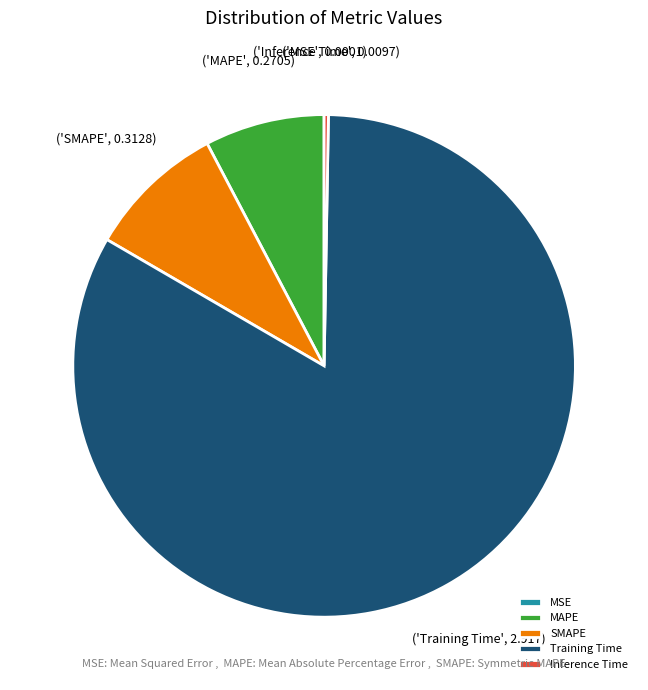

Is Training Time the majority of the pie?

Yes